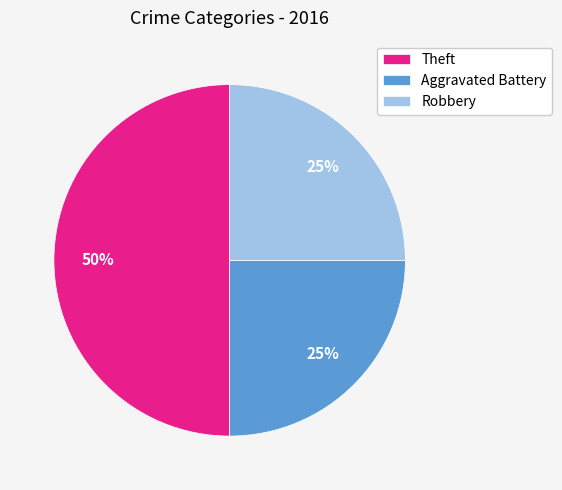

To the nearest percent, what is the difference between the largest and smallest slice percentages?

25%